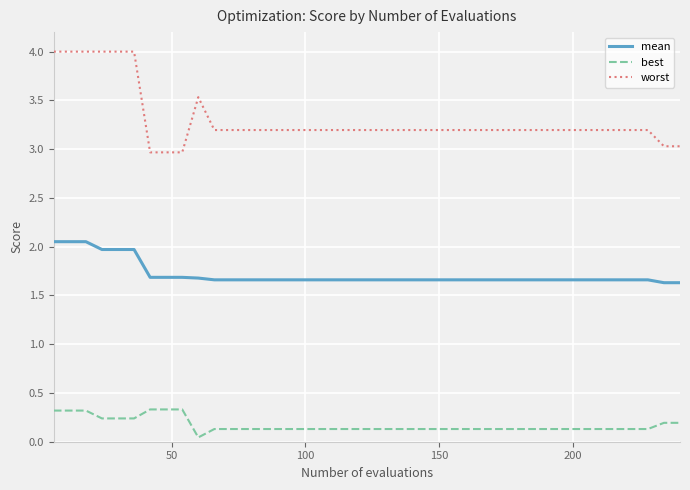

Which series has the widest spread of values?

worst